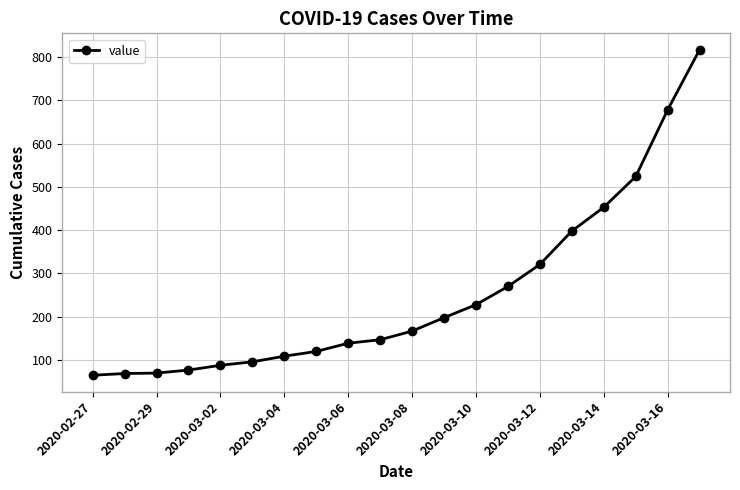

What is the difference between the second highest and second lowest values?

609